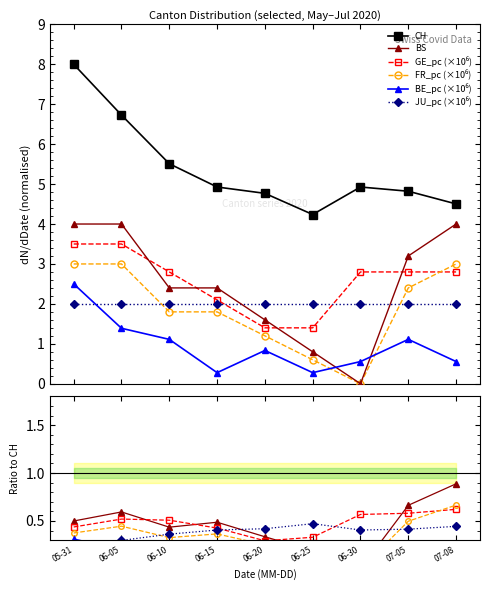

In BE_pc, how many points are higher than both neighbors (excluding endpoints)?

2